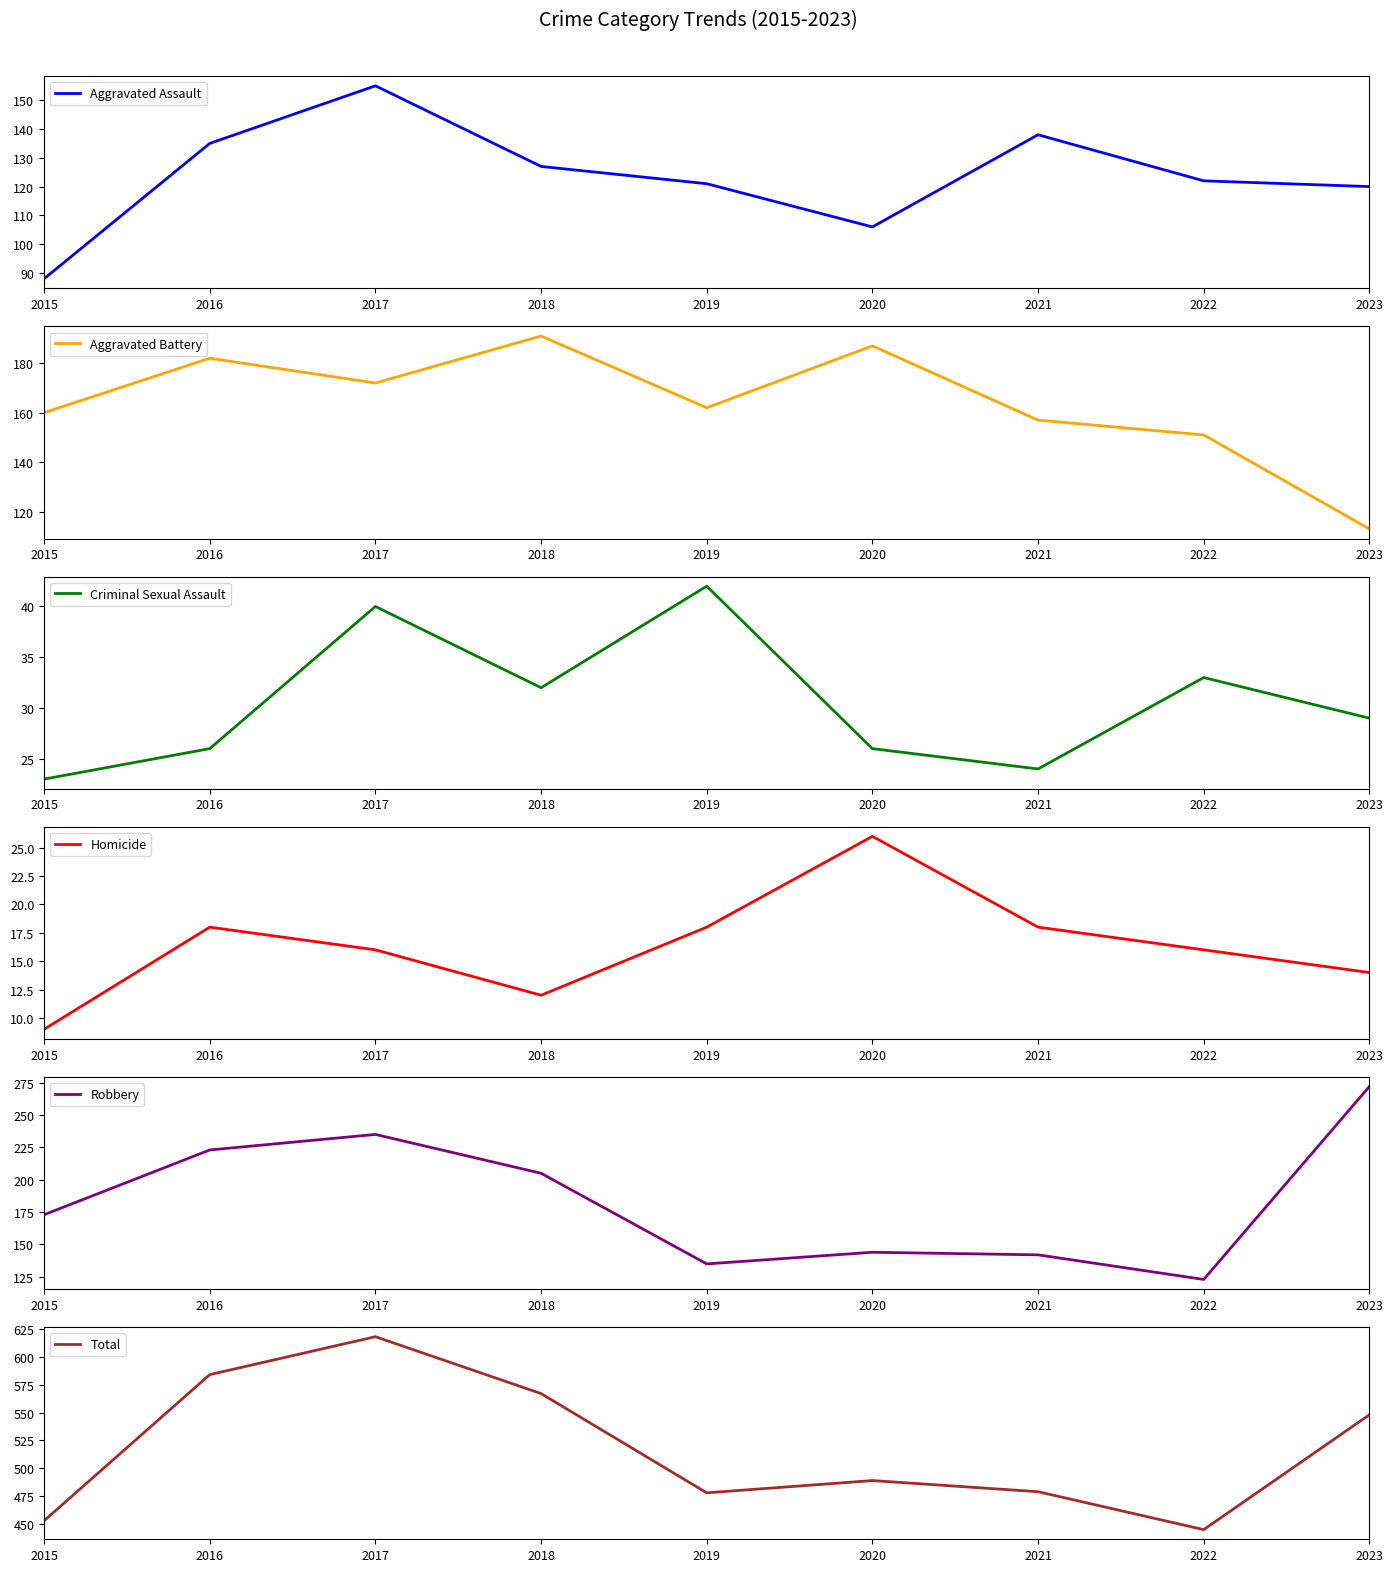

What is the difference between the maximum and minimum values in the Aggravated Battery series?

78